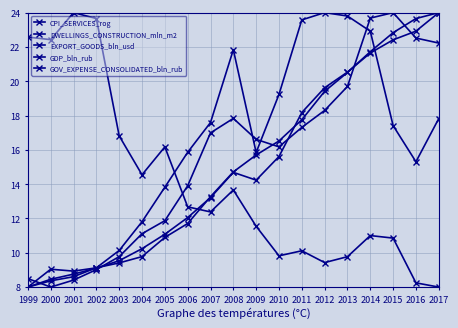

What is the difference between the GOV_EXPENSE_CONSOLIDATED_bln_rub values at 2008 and 2000?

6.4